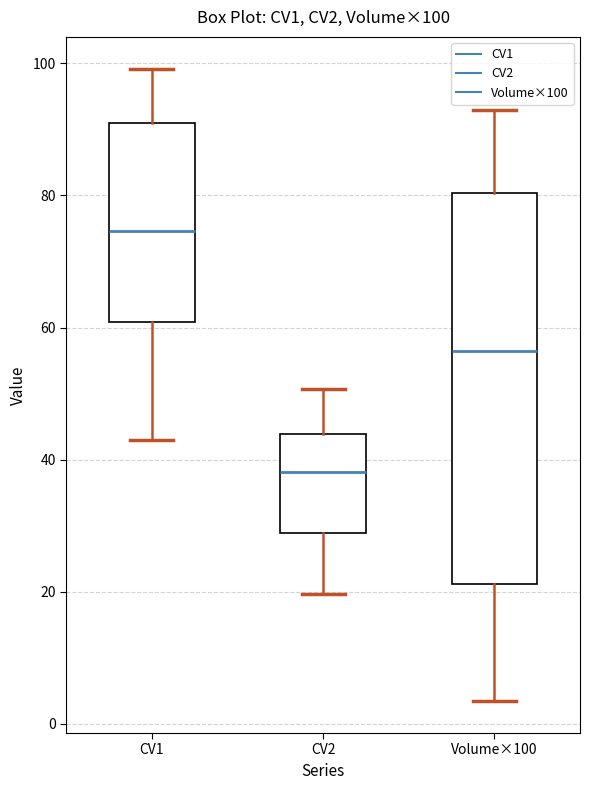

Which box is the tallest, from its lower edge to its upper edge?

Volume×100